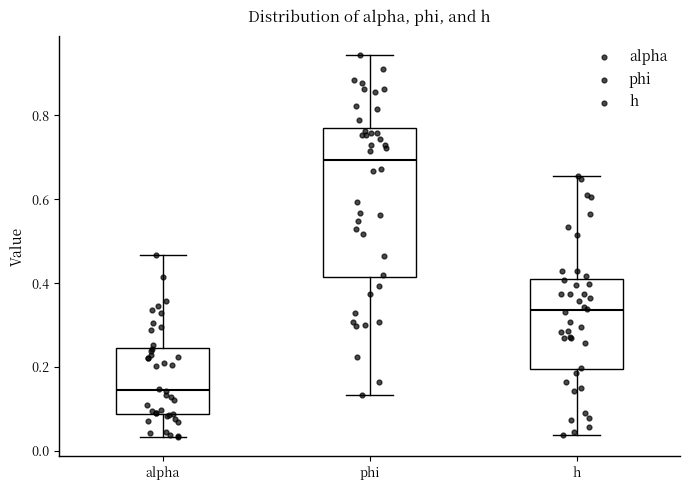

Which box is the tallest, from its lower edge to its upper edge?

phi